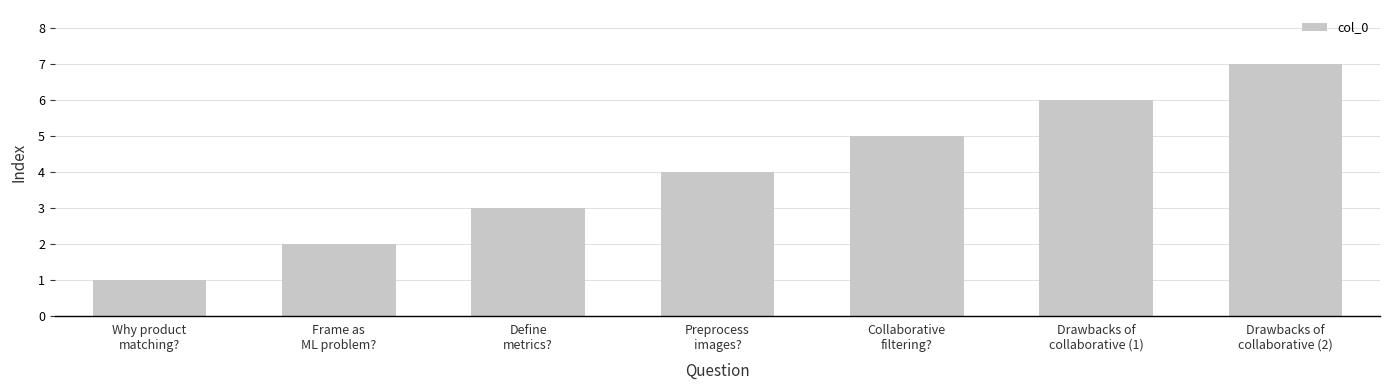

True or false: the data shows 9 at Drawbacks of
collaborative (1).

False